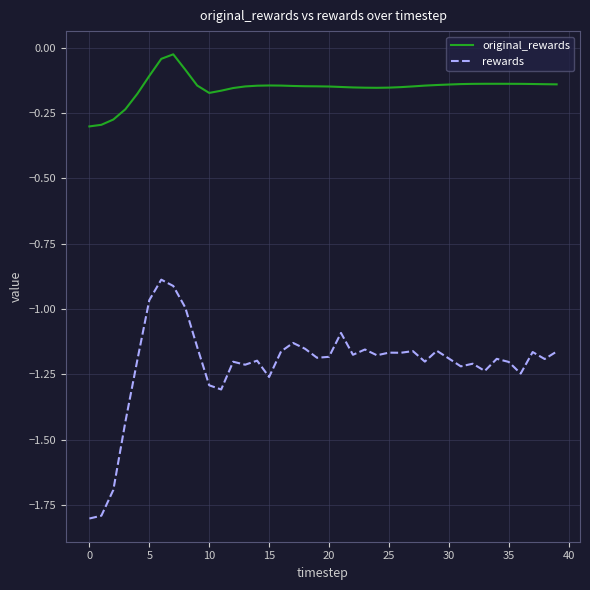

What is the minimum value shown in the chart?

-1.8